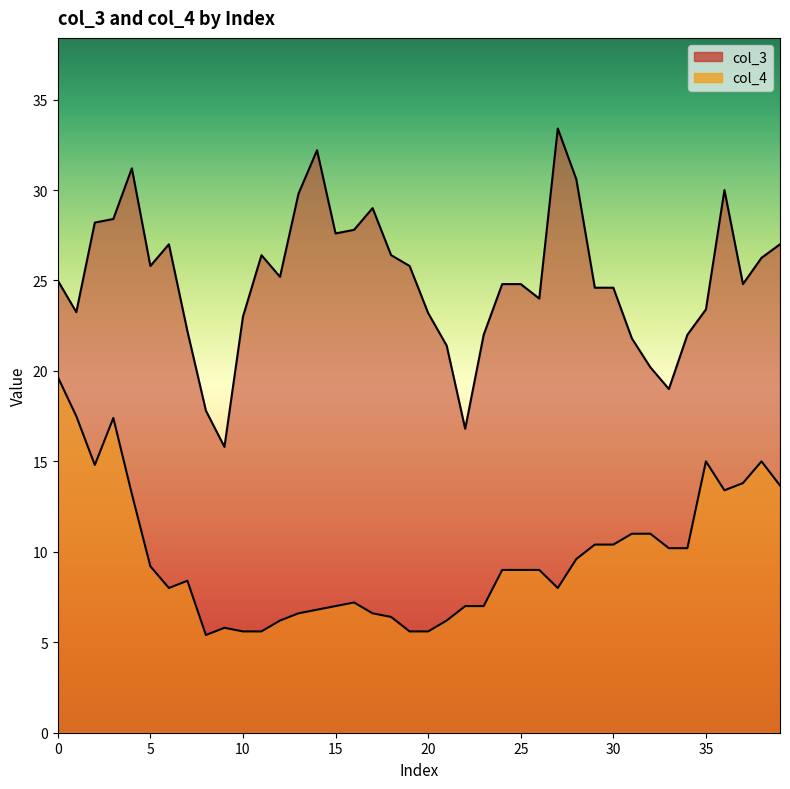

What is the difference between the highest and lowest values at 15?

20